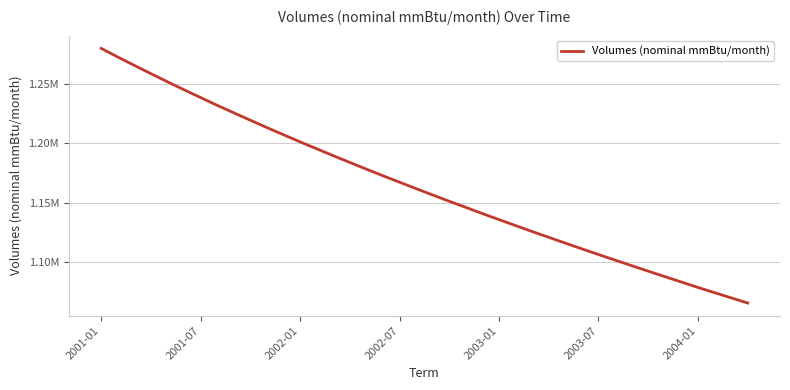

Does the chart have visible grid lines?

Yes